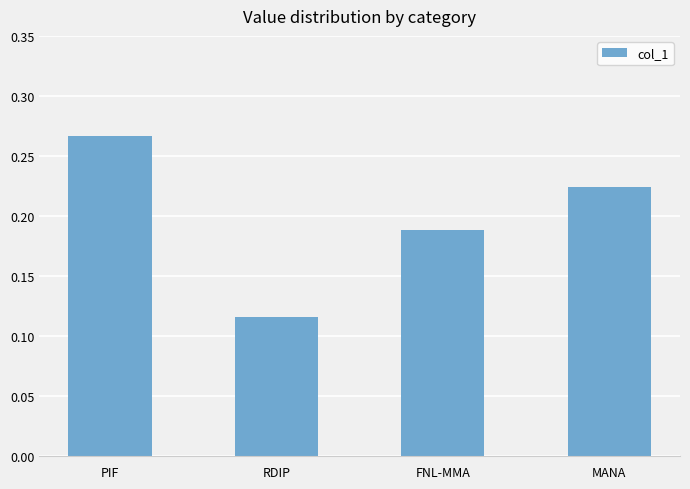

The value at MANA is 0.3. True or false?

False